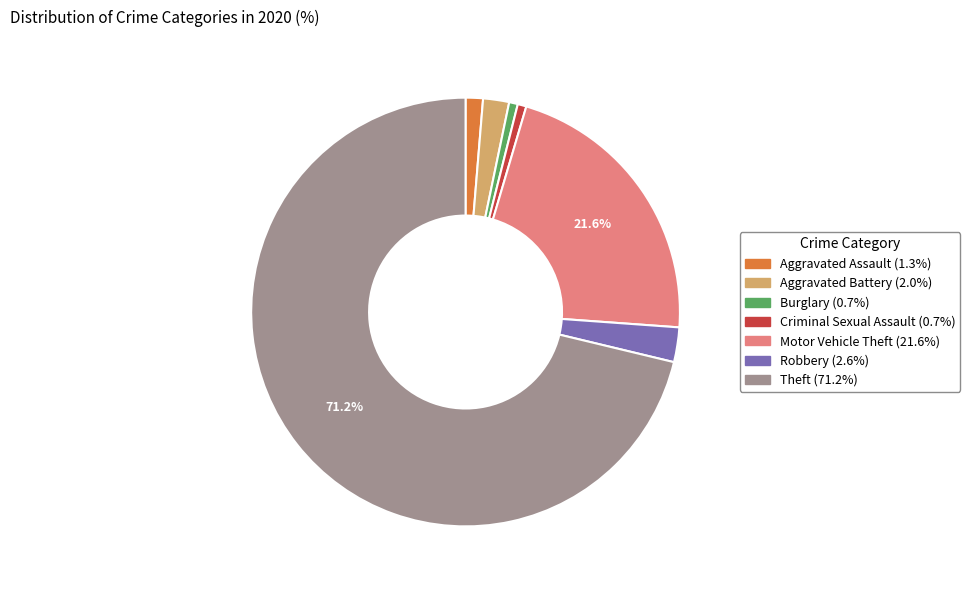

What is the largest slice in the pie chart?

Theft